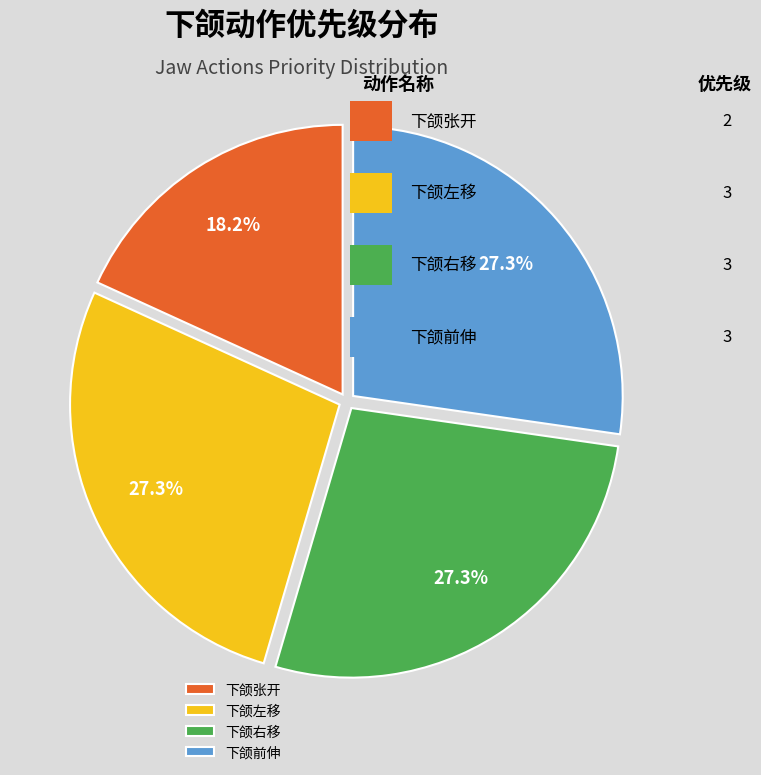

Count the number of slices in the pie.

4